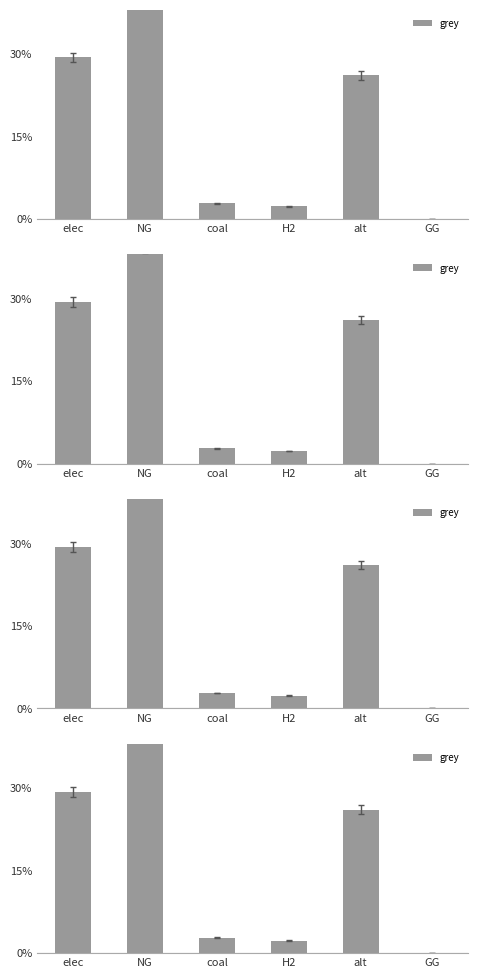

Reading right to left, list all the values displayed in this chart.

0.0	0.3	0.0	0.0	0.4	0.3